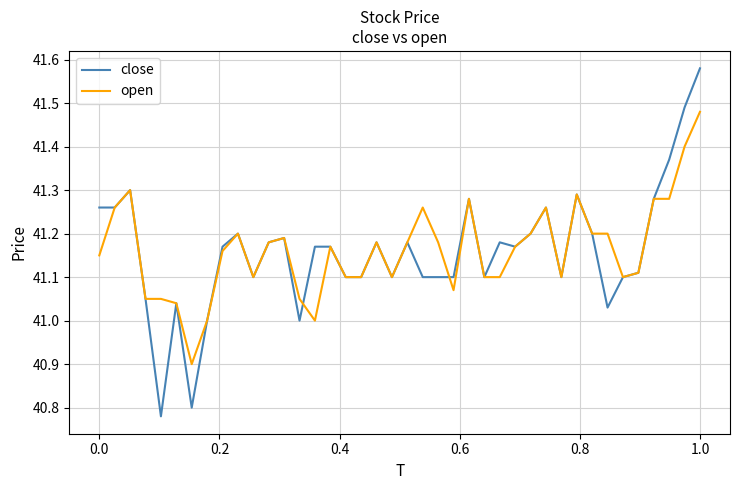

Which series has the largest range (max minus min)?

close